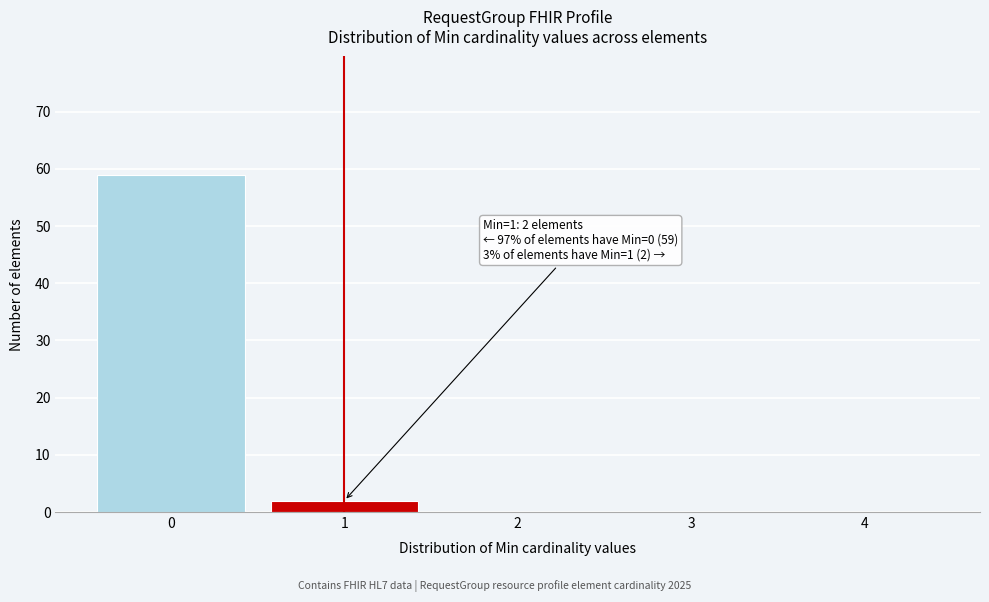

Reading left to right, extract all data points from this chart.

0=59	1=2	2=0	3=0	4=0